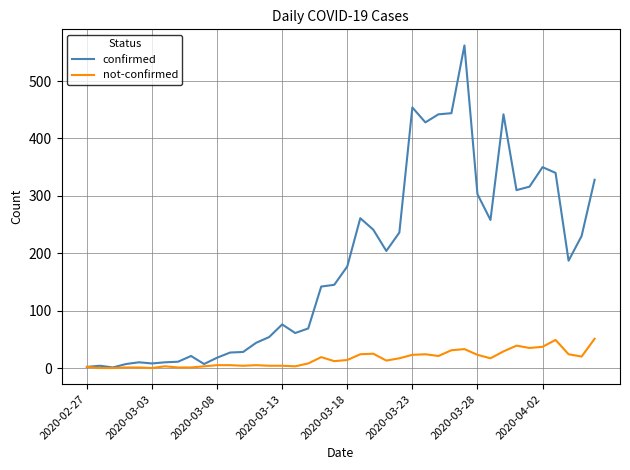

What is the sum of all confirmed values?

7258